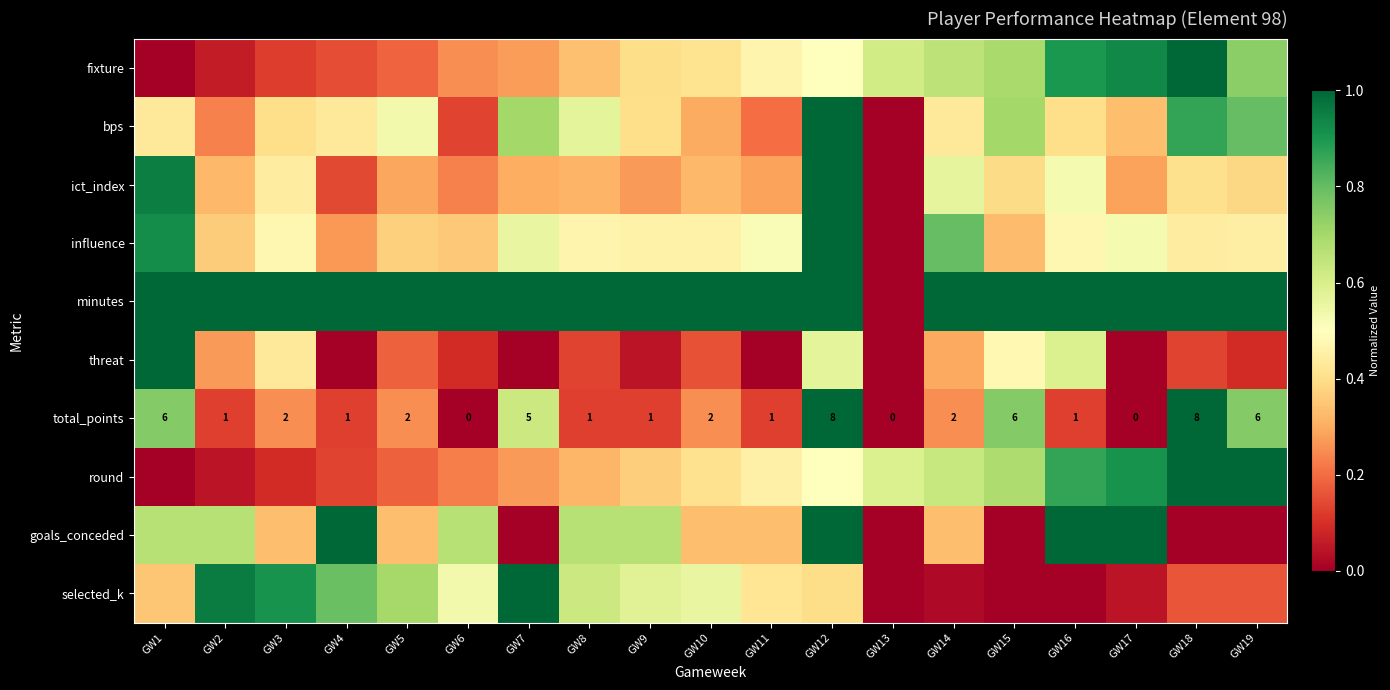

List the series in order of their peak value, lowest first.

fixture, bps, ict_index, influence, minutes, threat, total_points, round, goals_conceded, selected_k